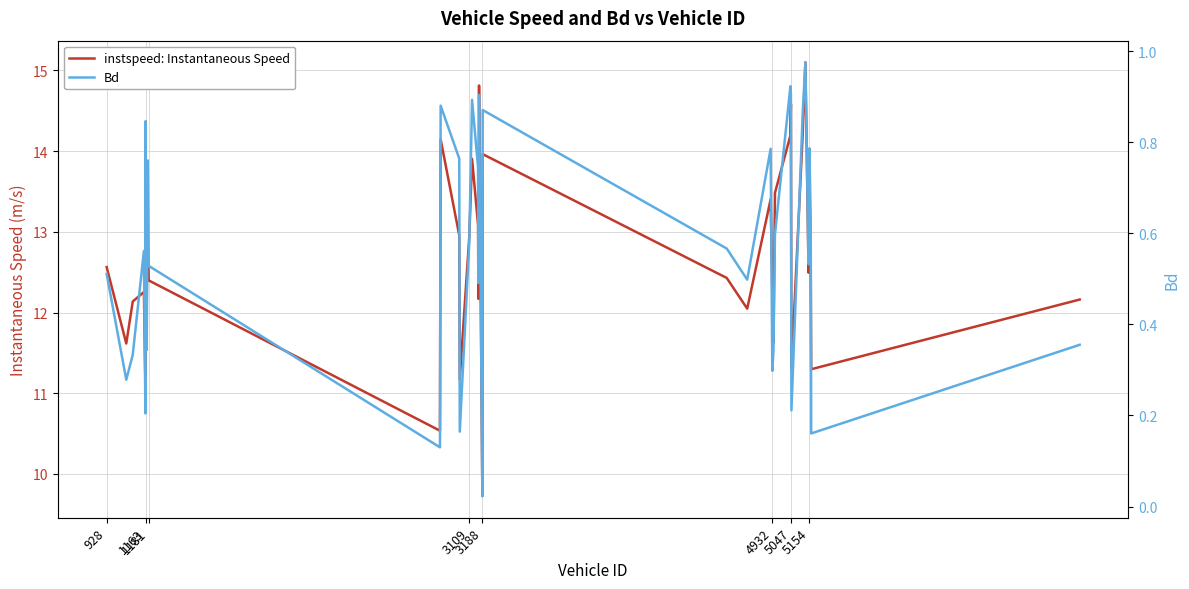

What are all the series names shown in the legend?

instspeed: Instantaneous Speed, Bd